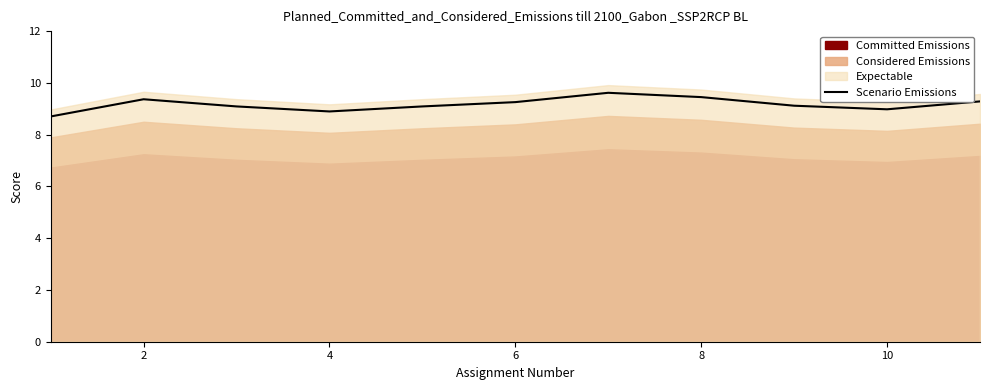

True or false: Scenario Emissions has a value of 4.9 at 6.

False